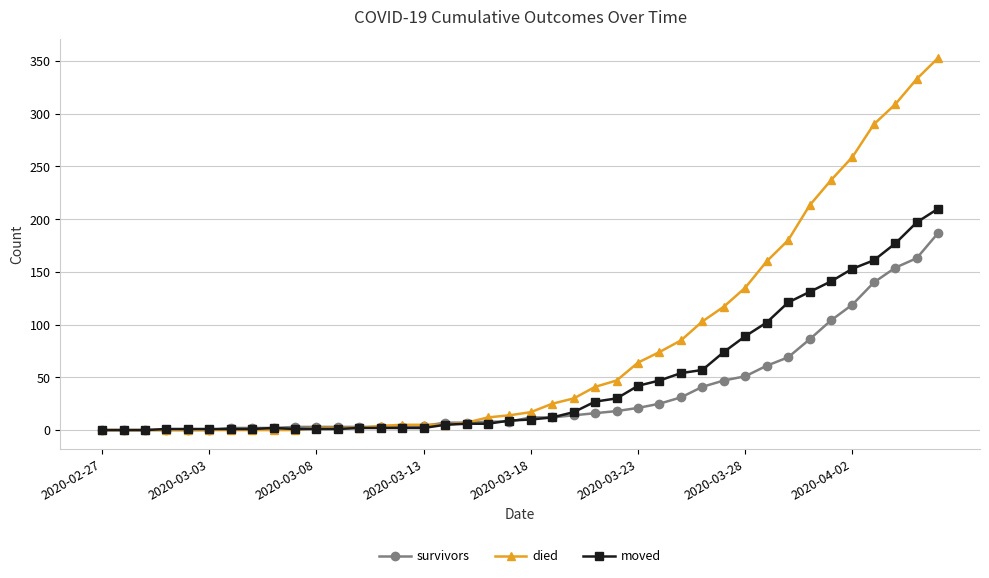

What is the greatest value displayed?

353